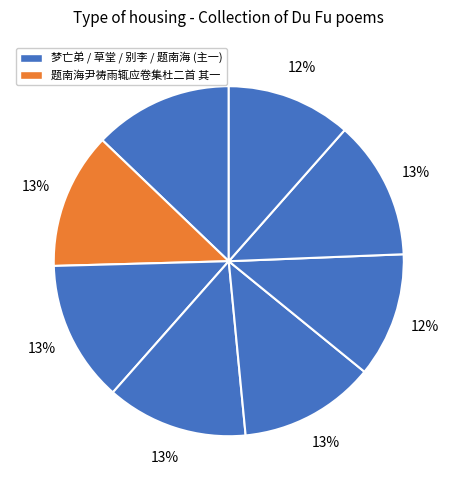

Count the number of slices in the pie.

8